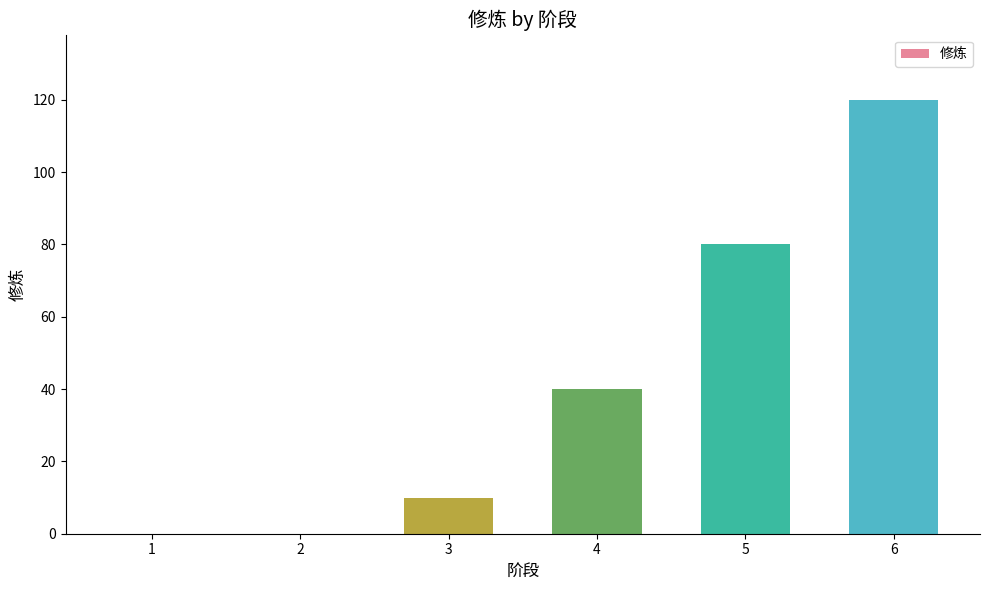

Reading left to right, list all the values displayed in this chart.

0	0	10	40	80	120